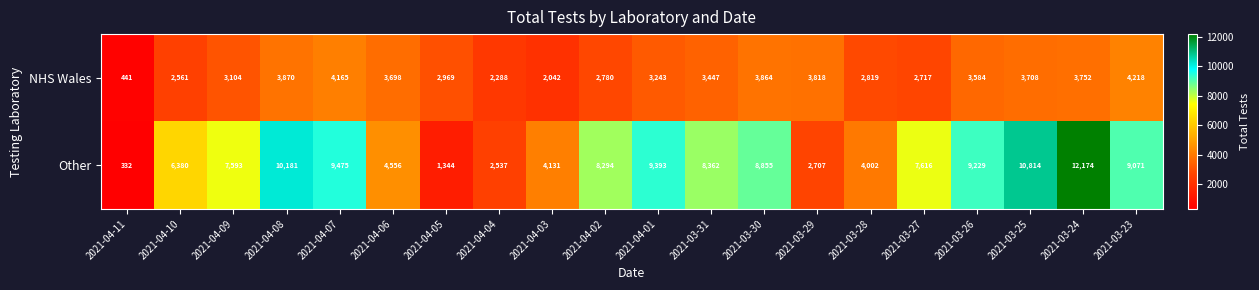

What is the average value of the NHS Wales series?

3154